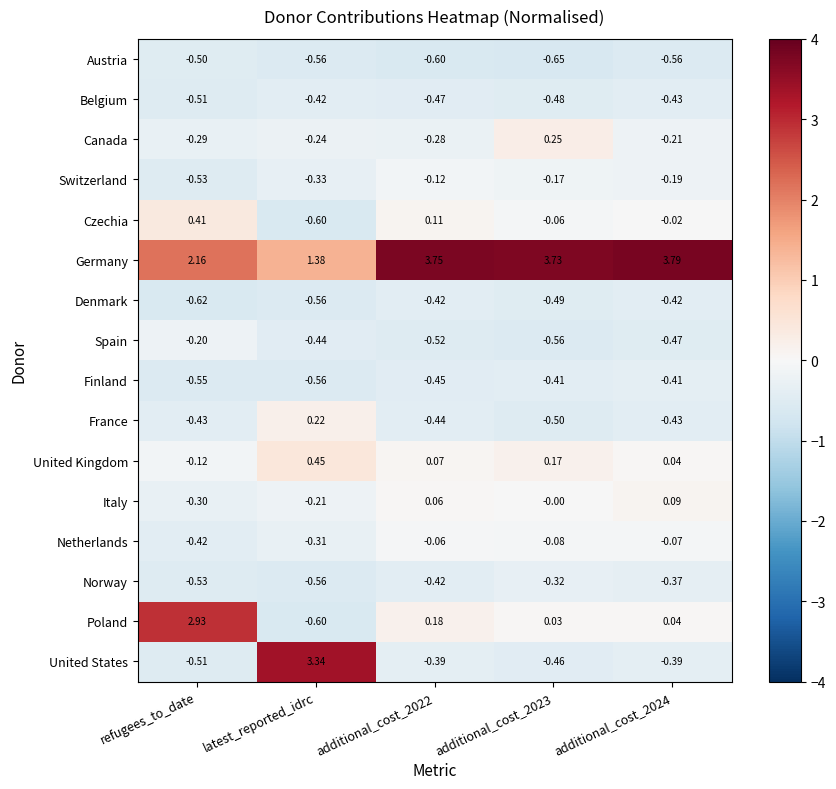

Which series changed the most between refugees_to_date and latest_reported_idrc?

United States